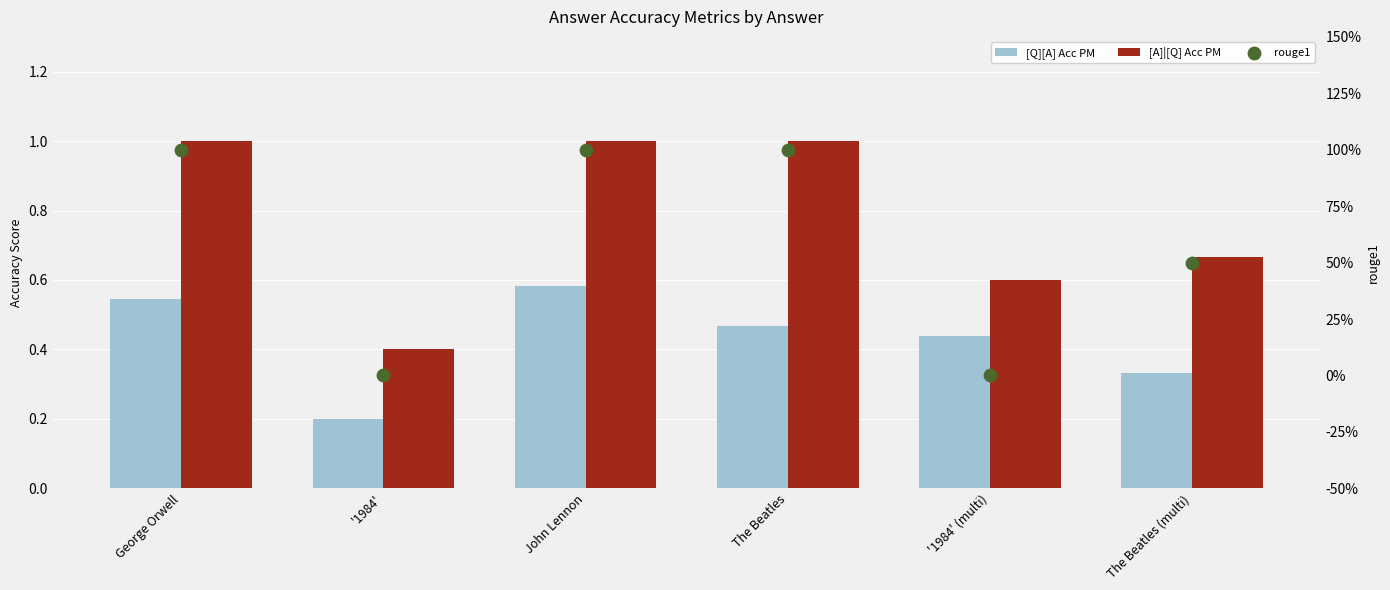

Which series reaches the minimum Y coordinate?

rouge1